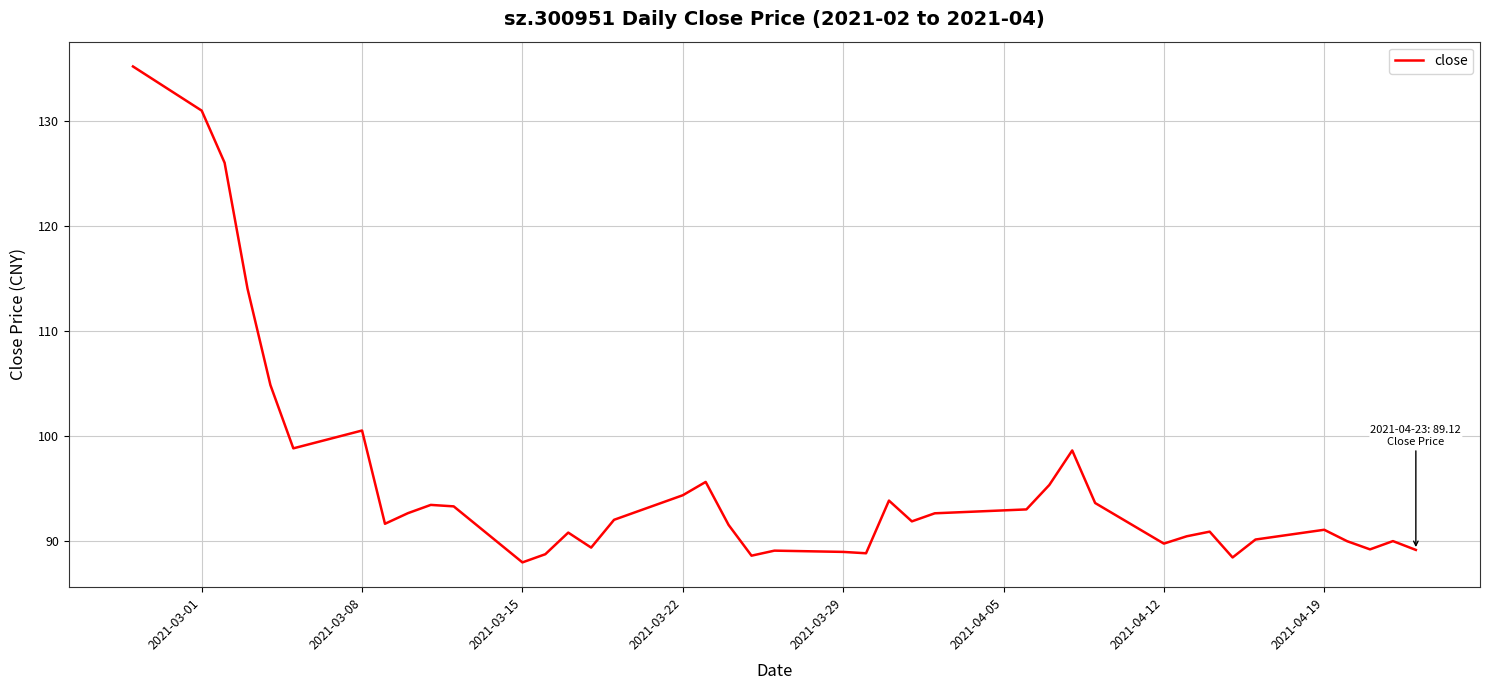

What is the difference between the maximum and minimum values?

47.3